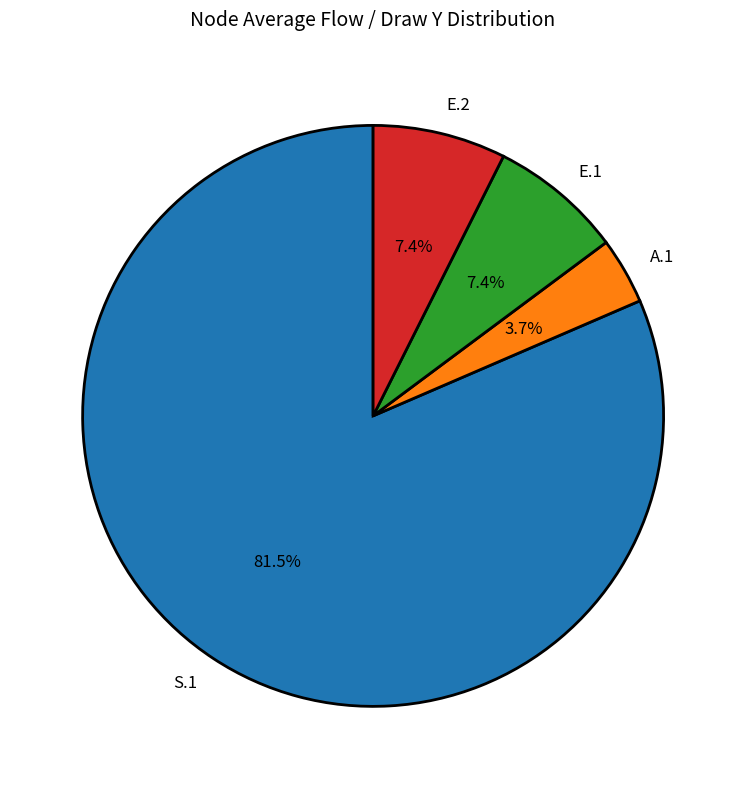

To the nearest percent, what is the difference between the largest and smallest slice percentages?

78%